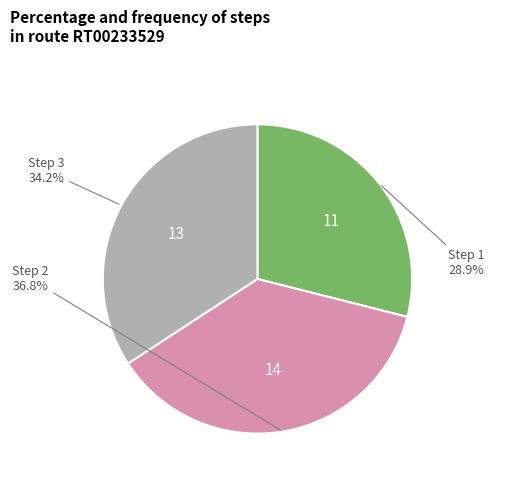

Is there a majority slice in this chart?

No